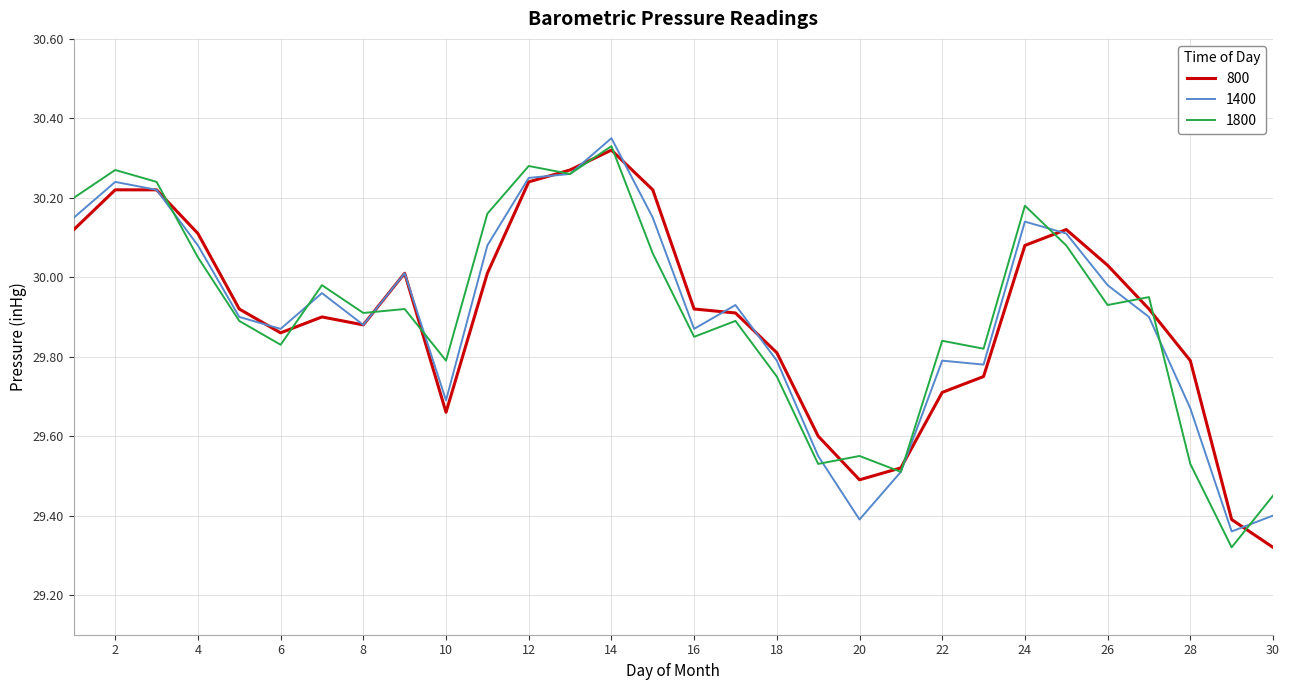

Between which two adjacent categories do 1800 and 800 first intersect?

3 and 4